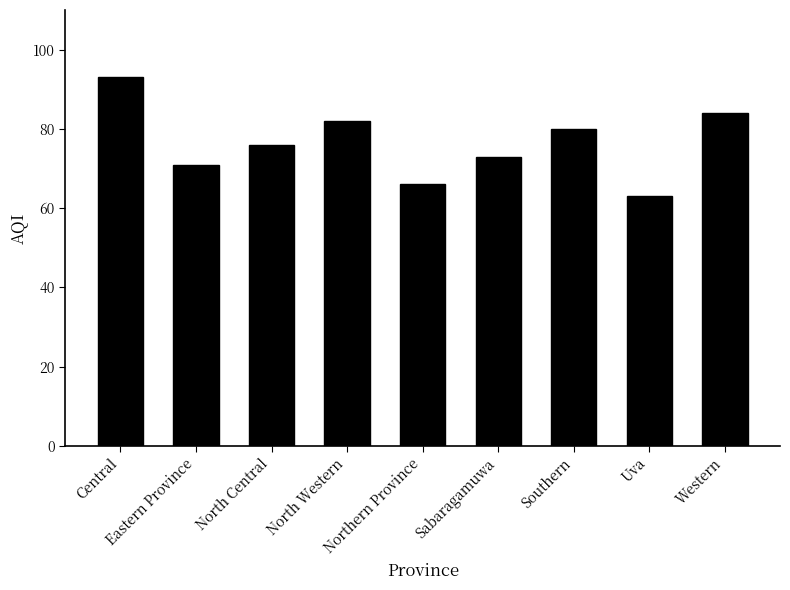

Which has a higher value, Sabaragamuwa or Southern?

Southern